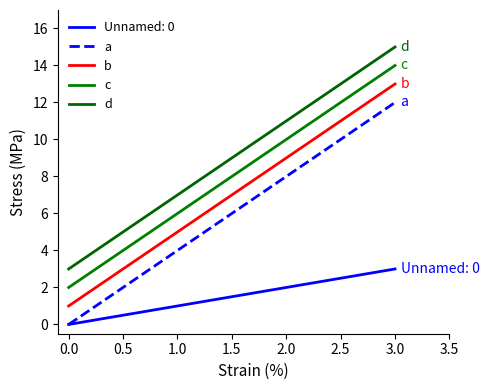

True or false: a has a value of 4 at 1.0.

True